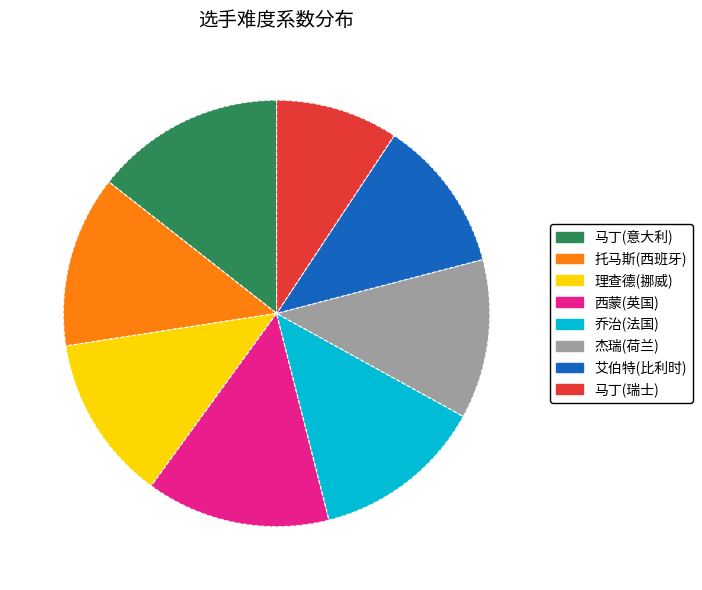

Does any single category account for the majority?

No